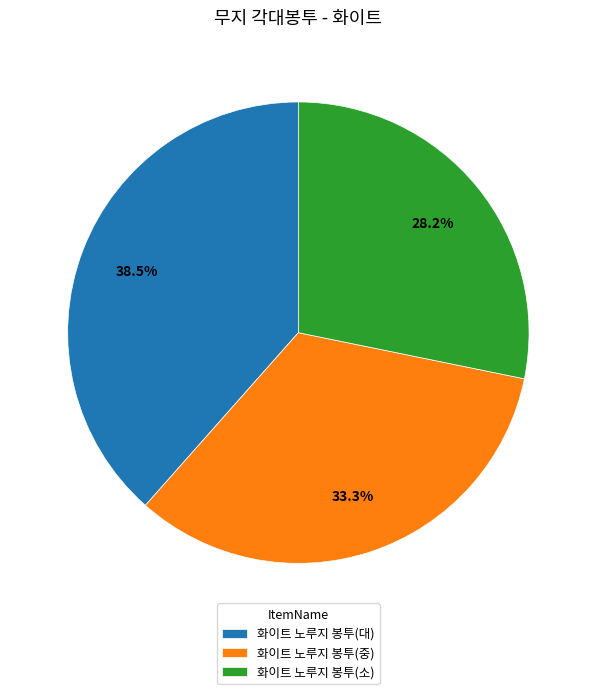

Is there any slice that represents more than half of the pie?

No